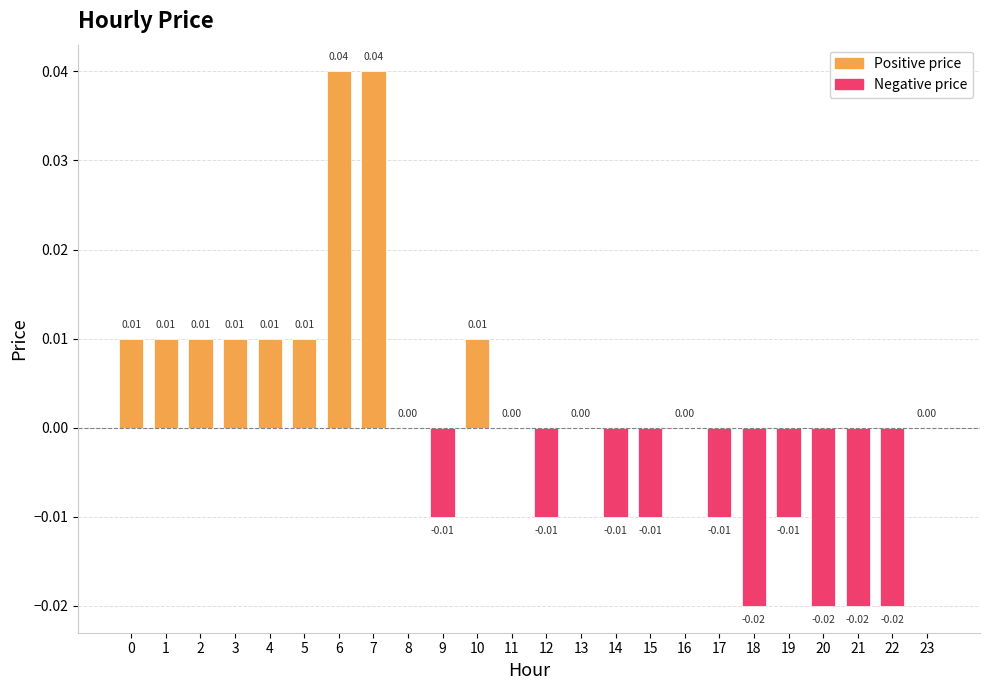

Which has a higher value, 17 or 21?

17